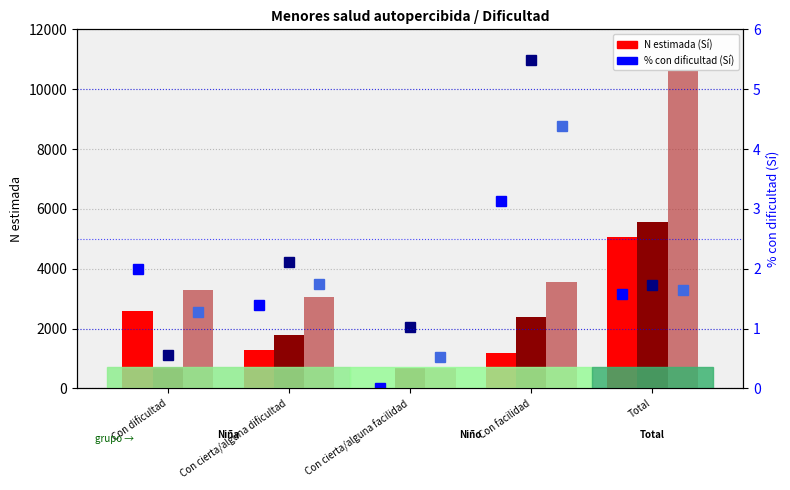

How many values in the % Total (Sí) series exceed 1?

4